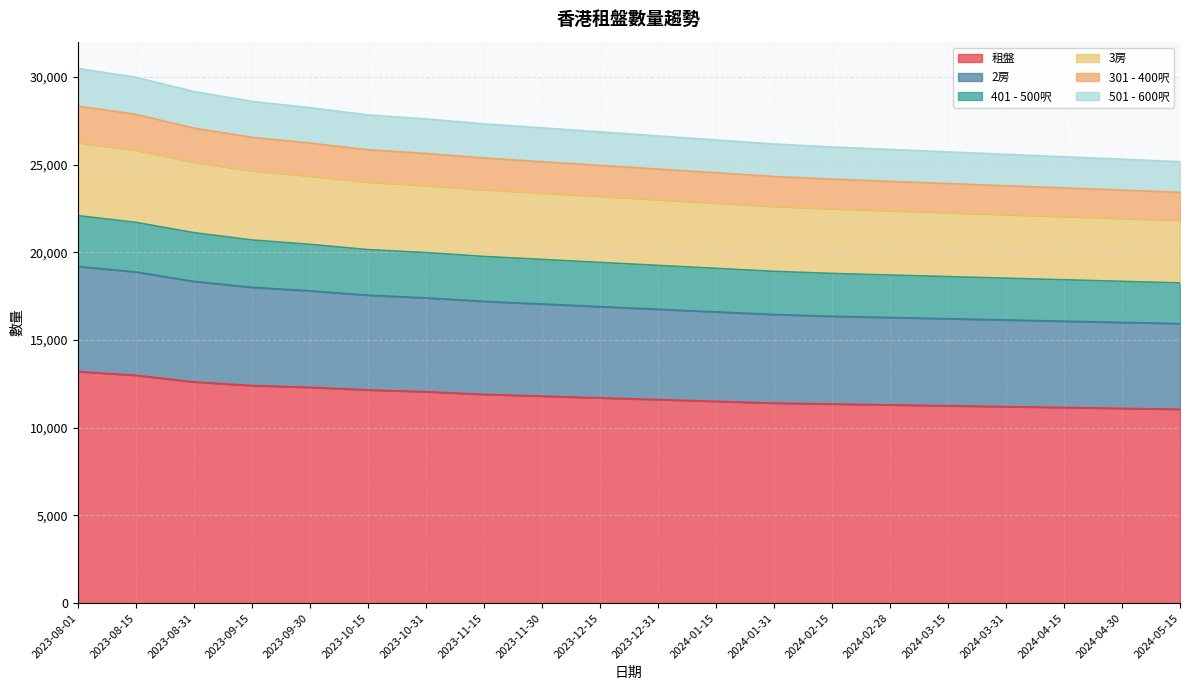

What is the maximum value for 租盤?

13200